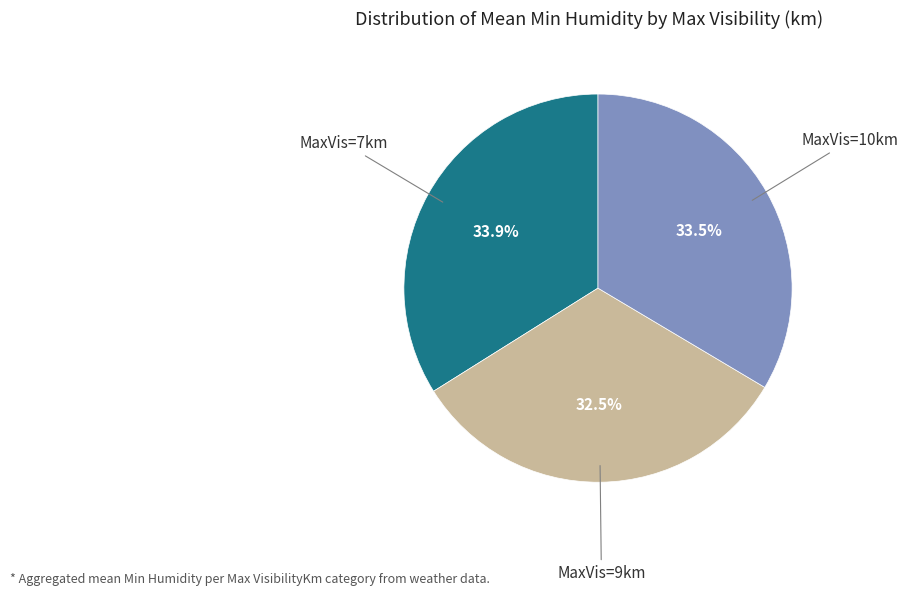

To the nearest percent, what is the difference between the largest and smallest slice percentages?

1%